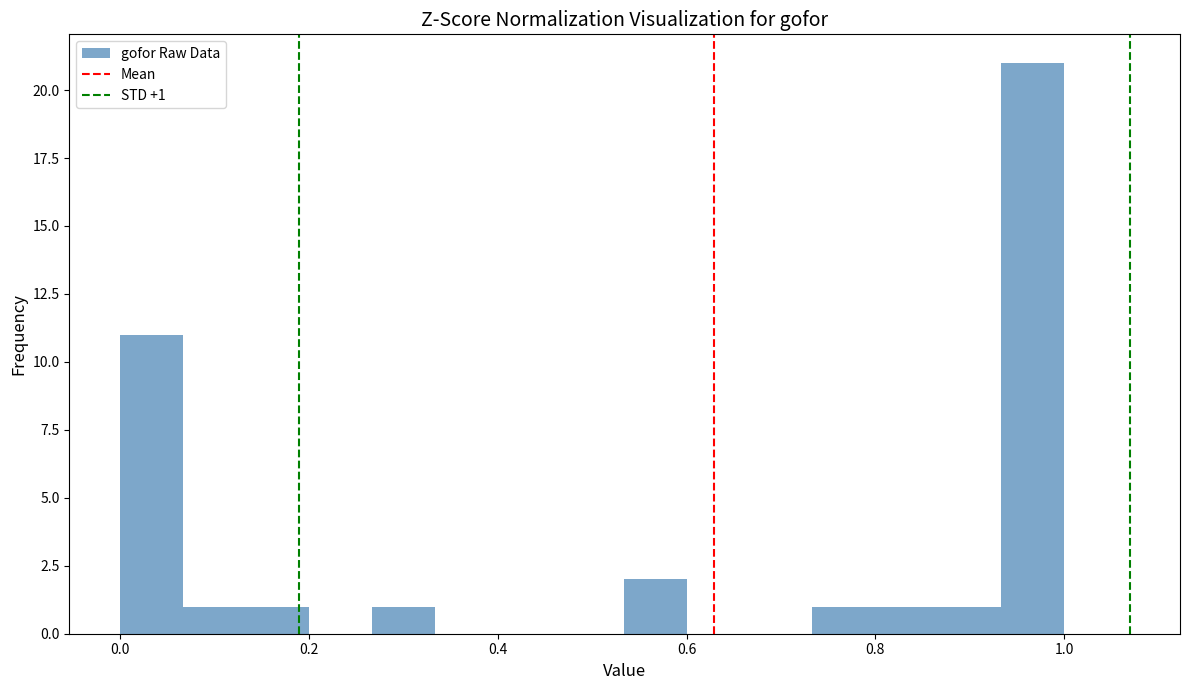

Read against the x-axis, roughly where is the centre of the tallest bar?

0.96